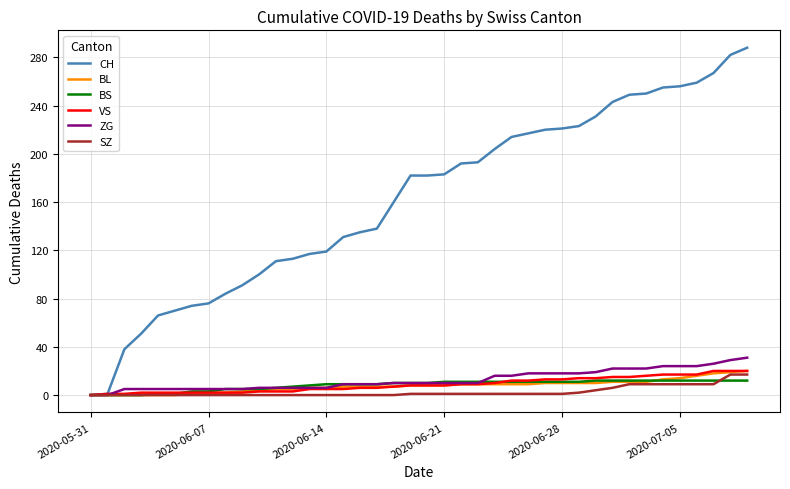

What is the greatest value displayed?

288